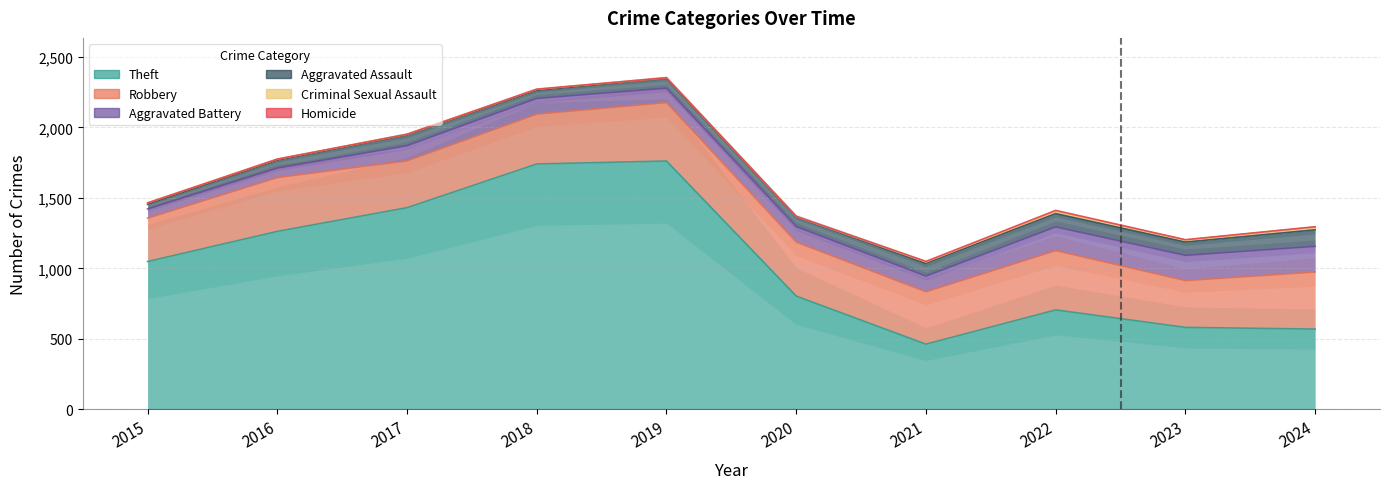

At which label does Criminal Sexual Assault reach its minimum?

2020